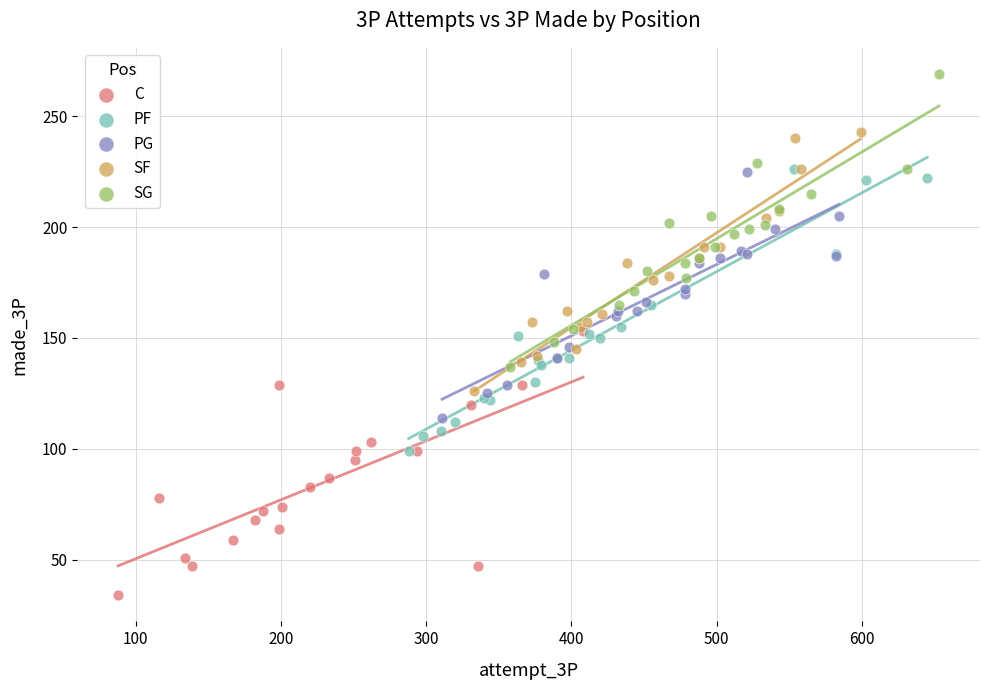

Which series contains the highest Y value?

SG